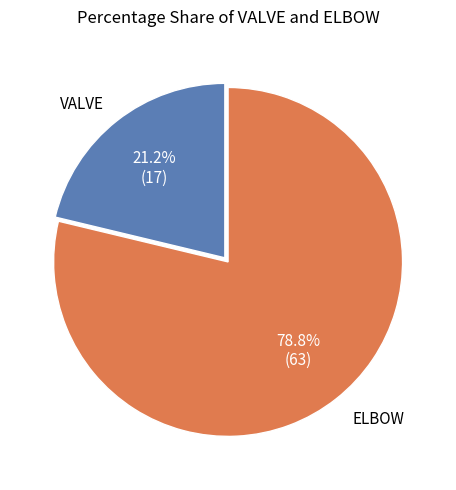

How many slices are in this pie chart?

2